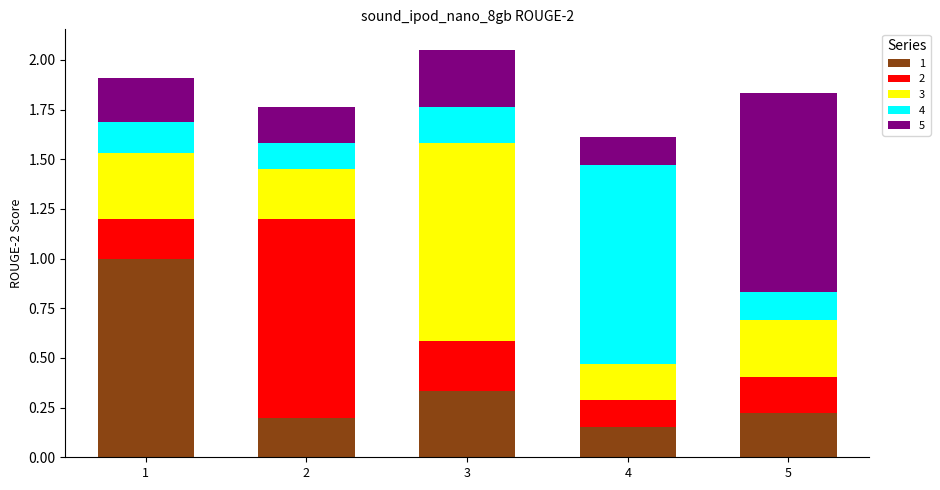

At which category is the sum across all series the highest?

3